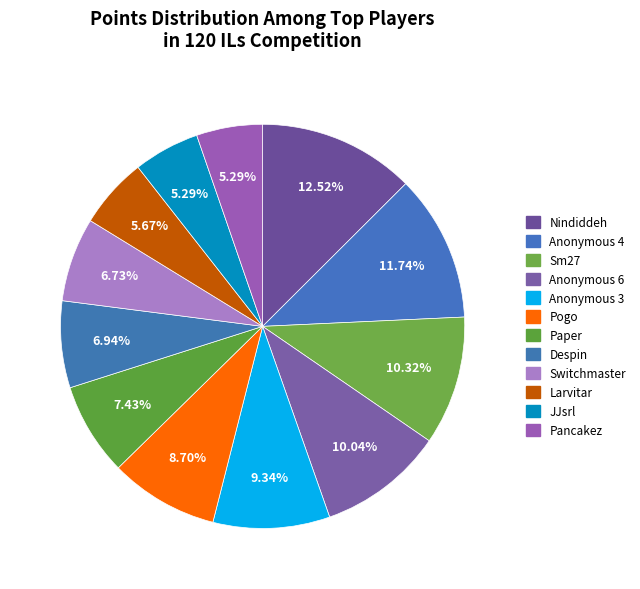

Count the number of slices in the pie.

12